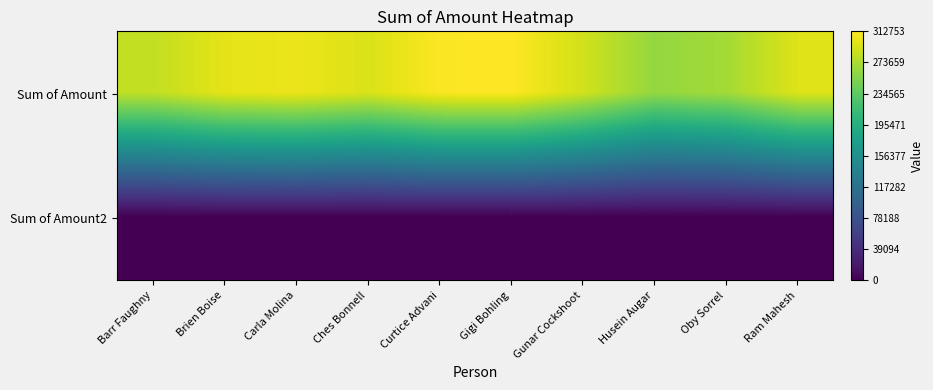

Reading left to right, transcribe all the data shown in this chart.

Sum of Amount: Barr Faughny=283710.0	Brien Boise=300146.0	Carla Molina=303982.0	Ches Bonnell=295225.0	Curtice Advani=311129.0	Gigi Bohling=312753.0	Gunar Cockshoot=291053.0	Husein Augar=262717.0	Oby Sorrel=269899.0	Ram Mahesh=297003.0
Sum of Amount2: Barr Faughny=0.1	Brien Boise=0.1	Carla Molina=0.1	Ches Bonnell=0.1	Curtice Advani=0.1	Gigi Bohling=0.1	Gunar Cockshoot=0.1	Husein Augar=0.1	Oby Sorrel=0.1	Ram Mahesh=0.1